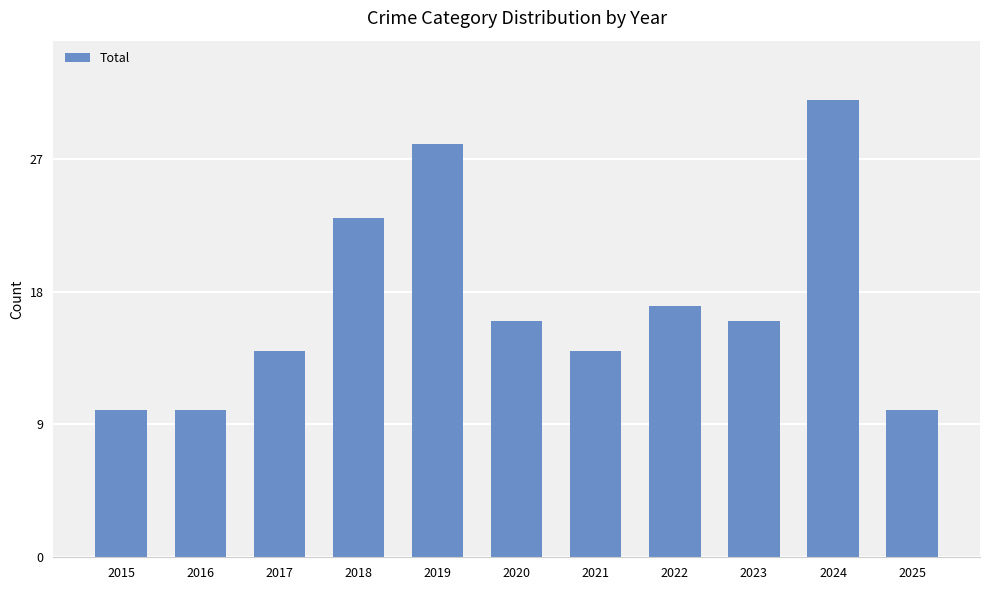

What is the value of the 8th bar from the left?

17